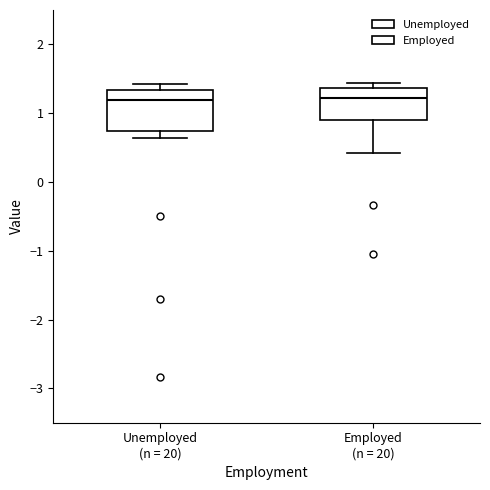

Reading left to right, transcribe this box plot: for each box, give where its median line is, the range the box spans, and where its two whiskers end, as read against the y-axis. The values are not printed on the chart, so give them approximately, as read against the axis.

Unemployed (n = 20): median 1.2, box 0.7 to 1.3, whiskers 0.6 to 1.4
Employed (n = 20): median 1.2, box 0.9 to 1.4, whiskers 0.4 to 1.4 (just above the box's upper edge)